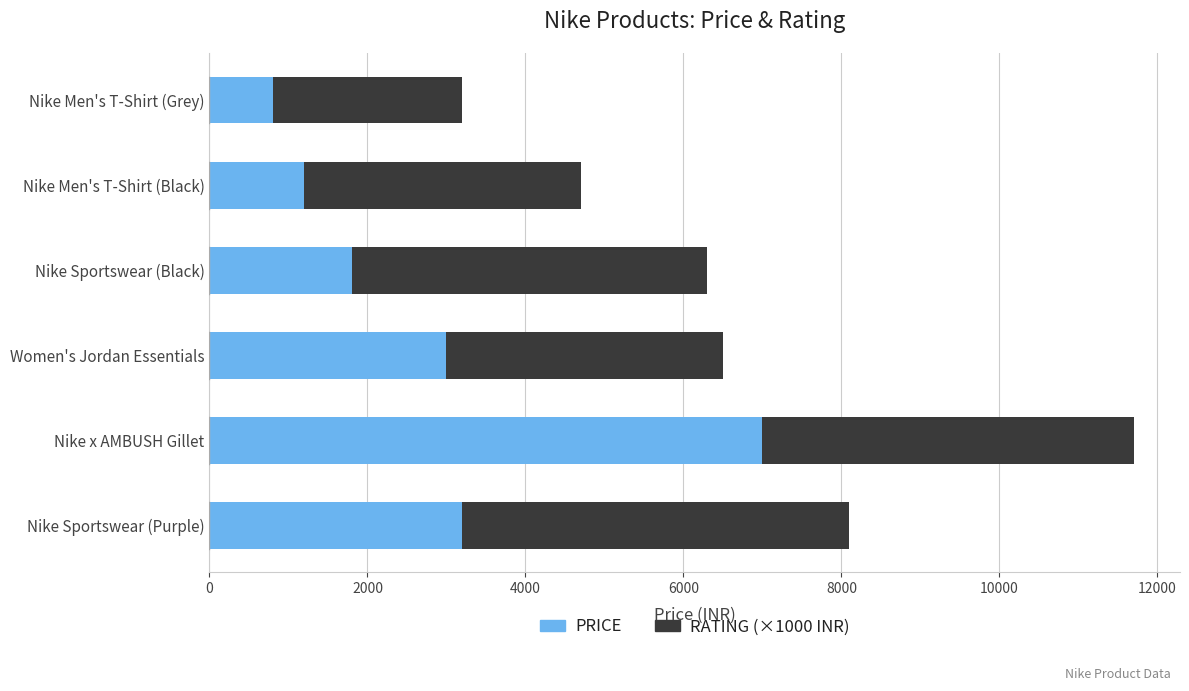

What is the total value across all series at Nike Men's T-Shirt (Grey)?

3199